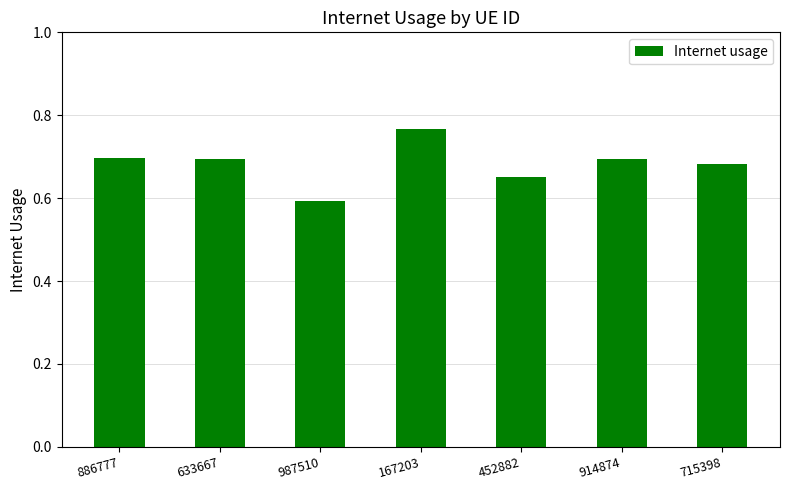

Count the number of categories in the chart.

7